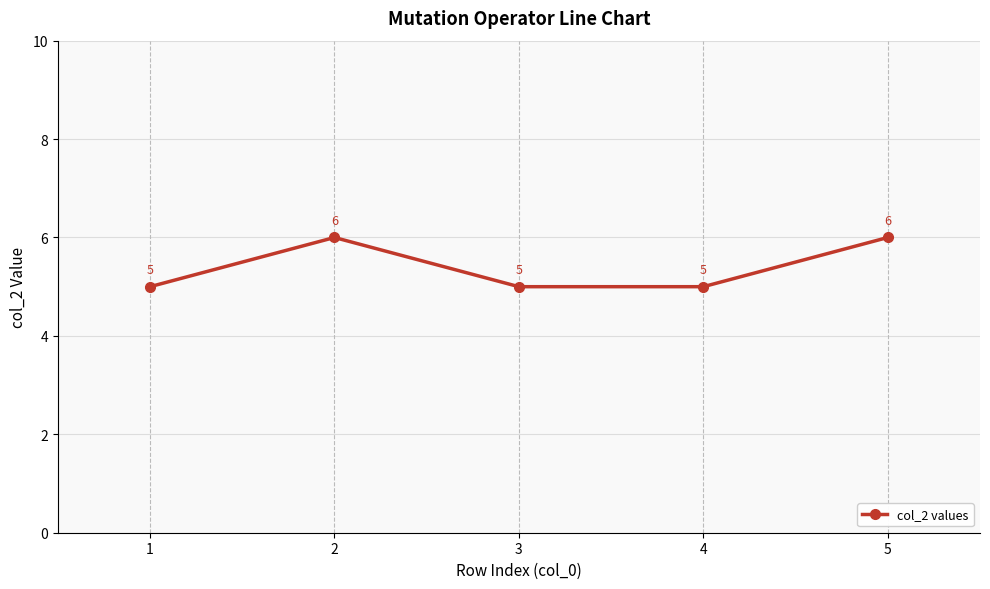

What is the value of the 1st point from the left?

5